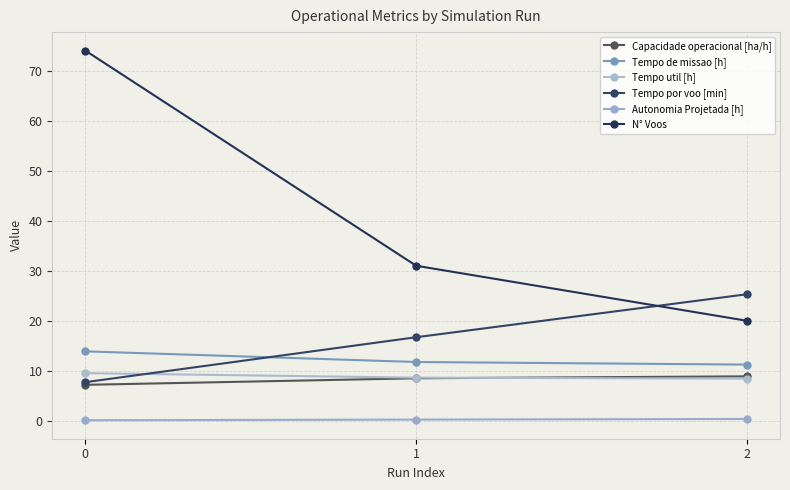

What is the sum of the Tempo por voo [min] values at 0 and 2?

33.0